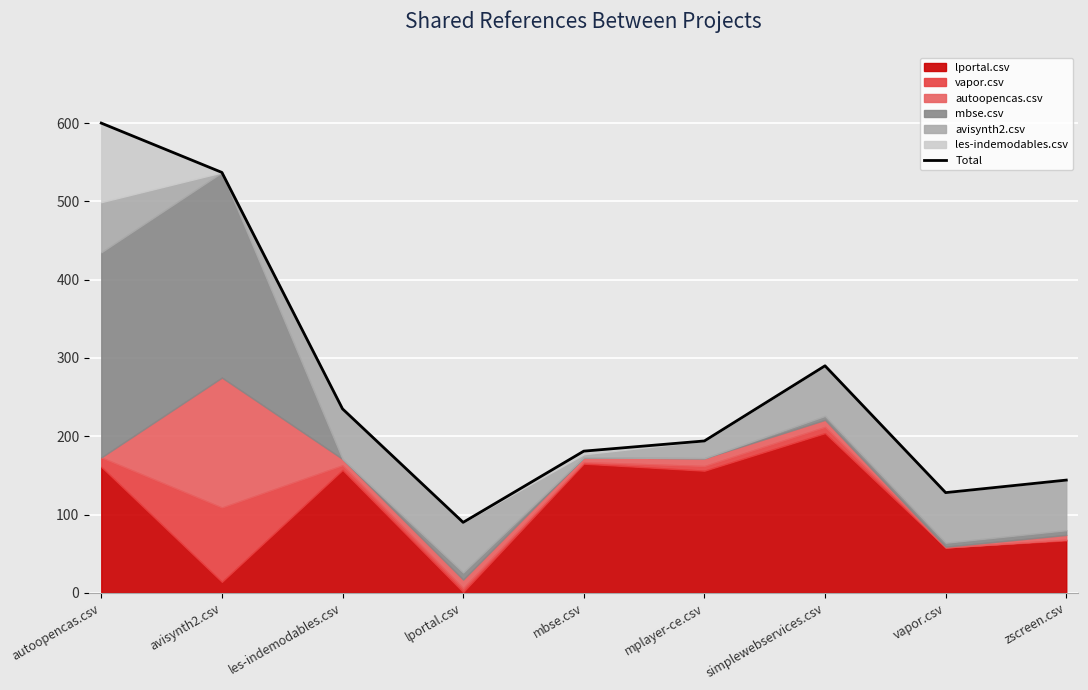

What is the sum of the values at les-indemodables.csv and zscreen.csv?

379